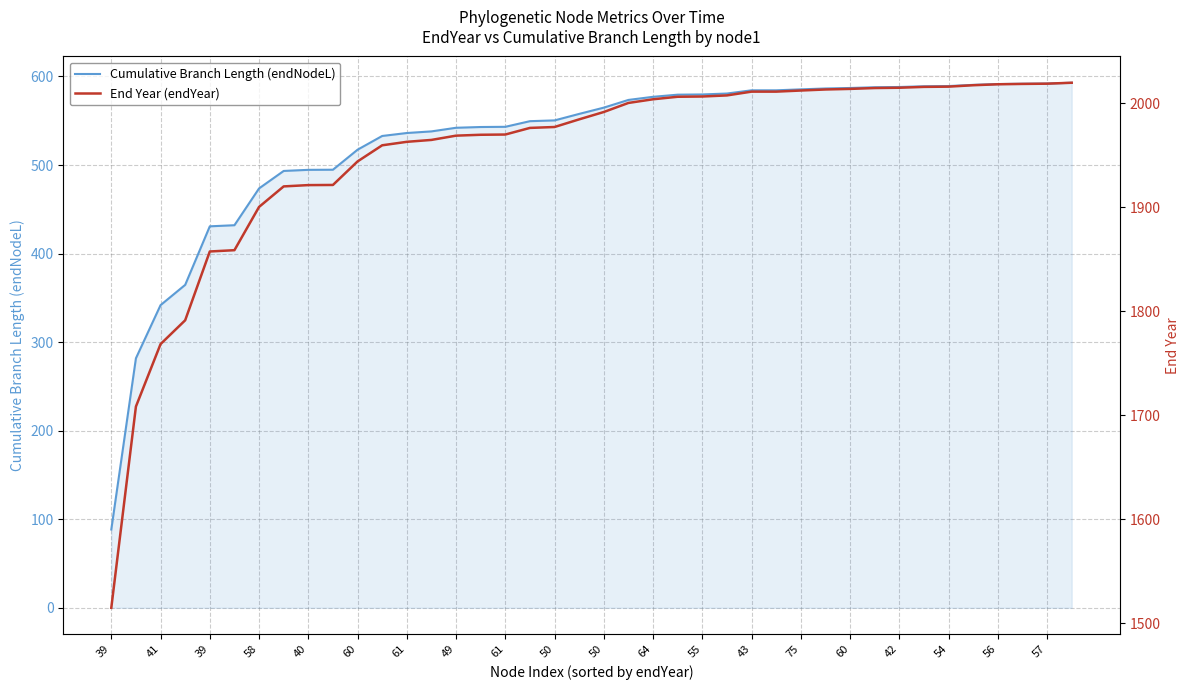

How many data points in Cumulative Branch Length (endNodeL) are less than 564?

20